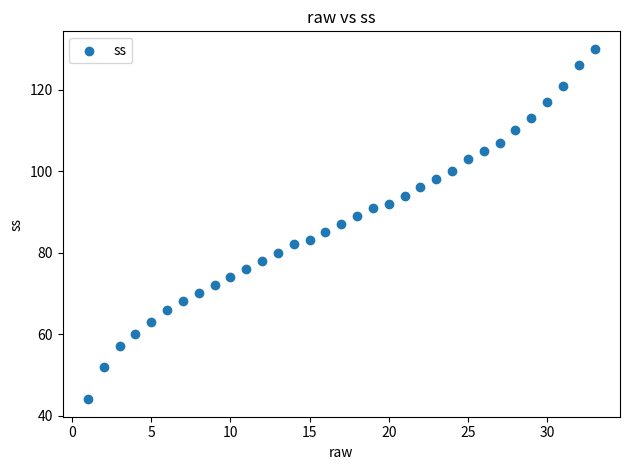

What is the range of X values (max minus min)?

32